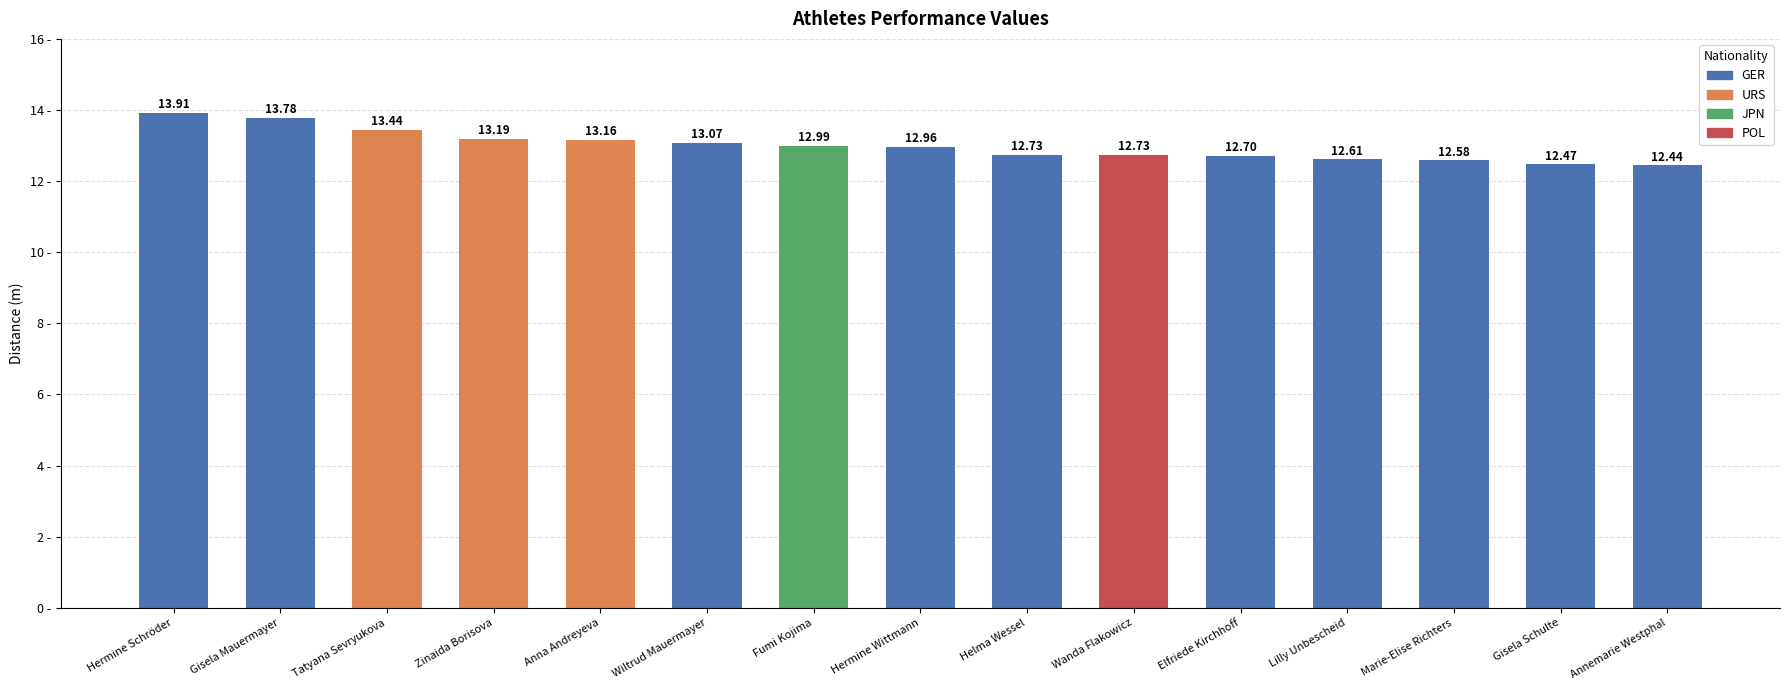

Where is the data nearest to the value 13?

Fumi Kojima